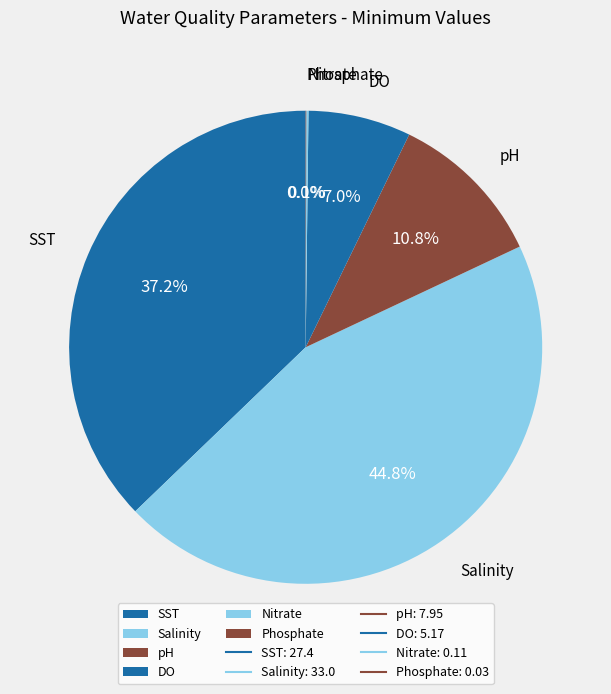

Is there any slice that represents more than half of the pie?

No